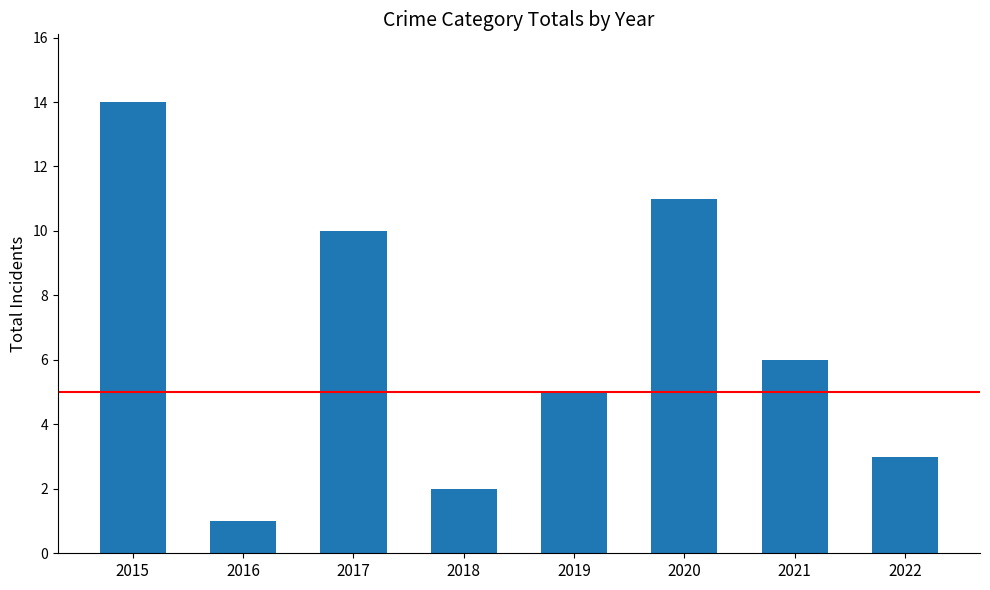

Reading right to left, transcribe all the data shown in this chart.

2022=3	2021=6	2020=11	2019=5	2018=2	2017=10	2016=1	2015=14